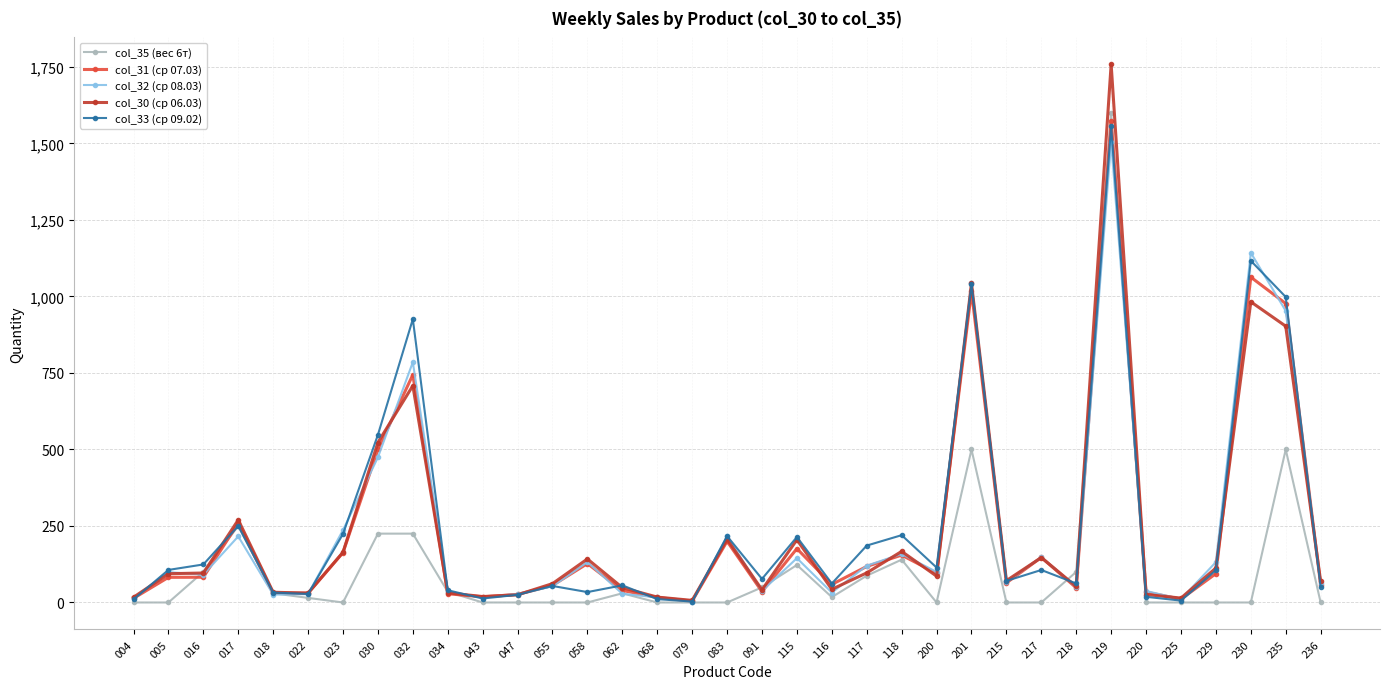

What are all the series names shown in the legend?

col_35 (вес 6т), col_31 (ср 07.03), col_32 (ср 08.03), col_30 (ср 06.03), col_33 (ср 09.02)